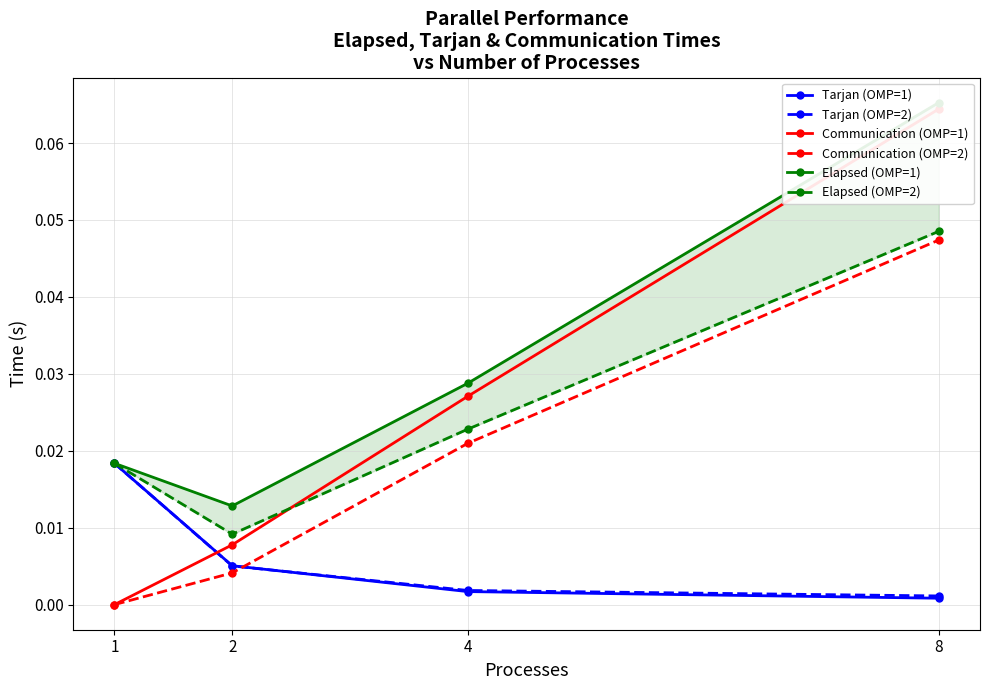

At which label does Elapsed (OMP=2) reach its minimum?

2